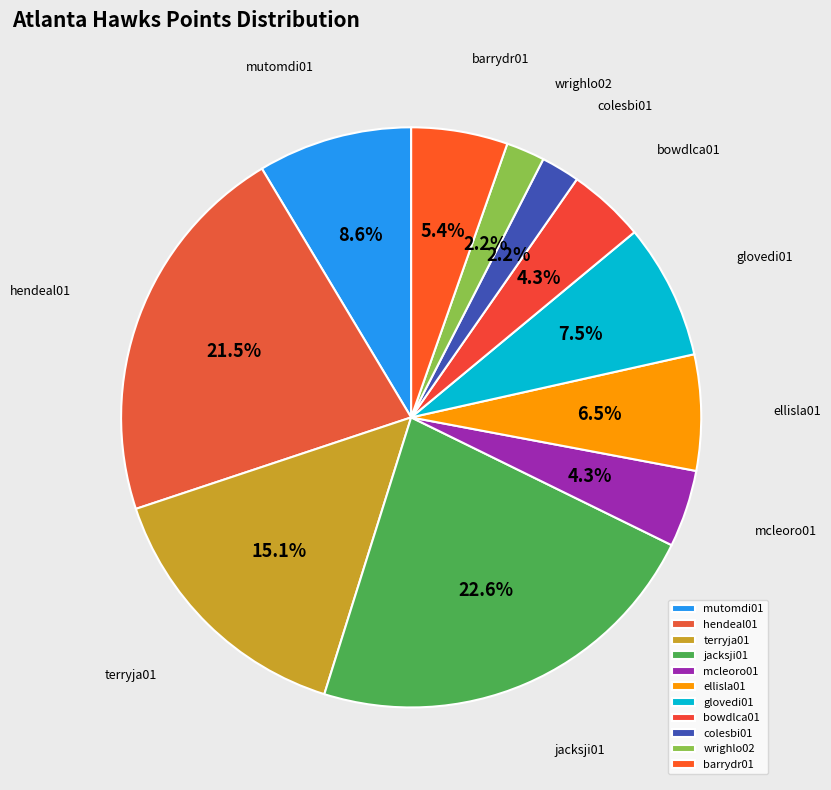

What is the ratio of the value at colesbi01 to the value at mcleoro01?

0.5